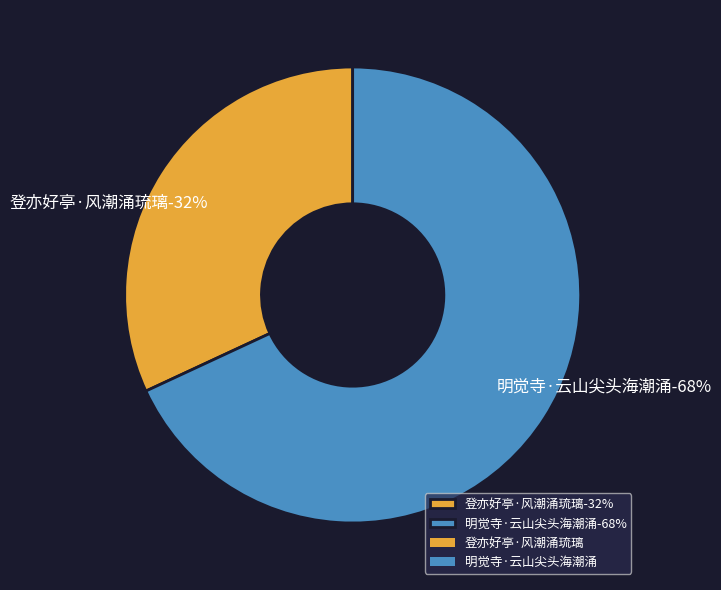

To the nearest percent, what is the combined percentage of 明觉寺·云山尖头海潮涌 and 登亦好亭·风潮涌琉璃?

100%